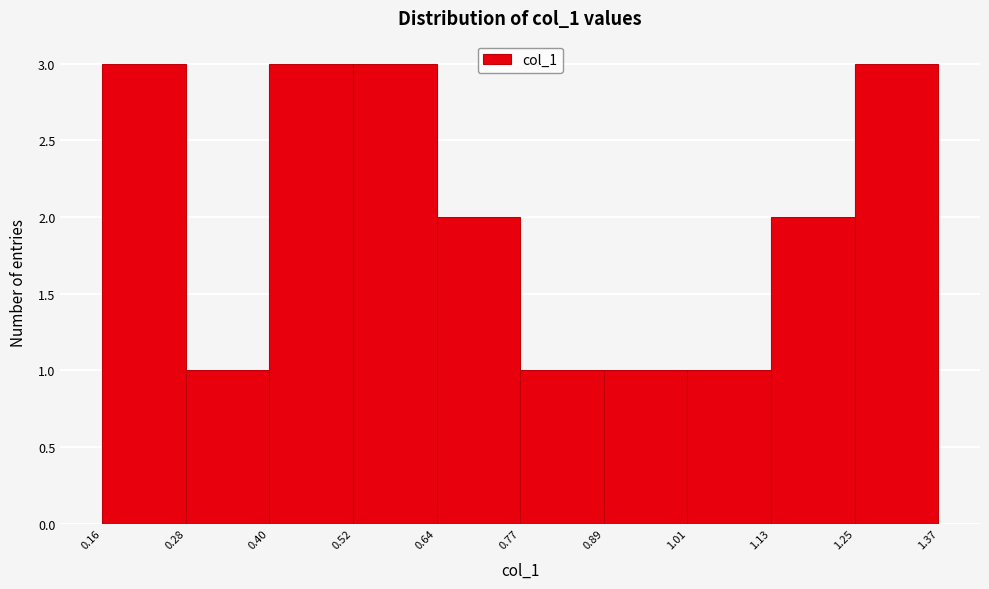

How tall is the bar that spans 1.25 to 1.37 on the x-axis? The values are not printed on the chart, so give them approximately, as read against the axis.

3